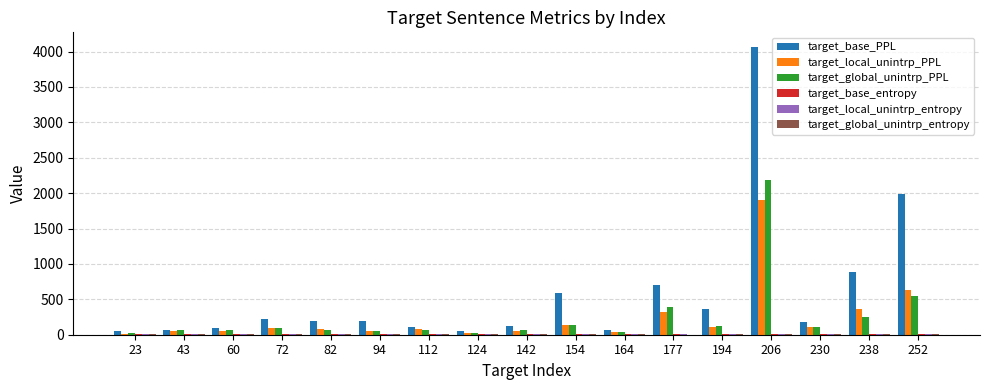

At which category does the chart reach its peak across all series?

206